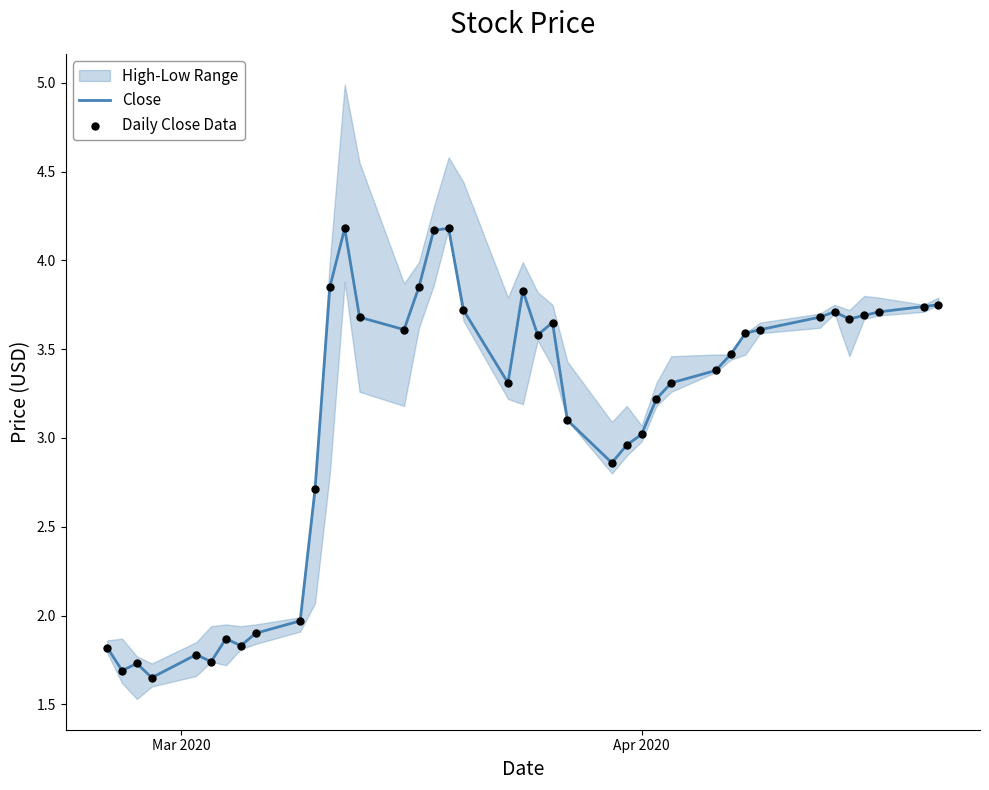

Is the value of Daily Close Data at 36 greater than the value of Close at 30?

Yes